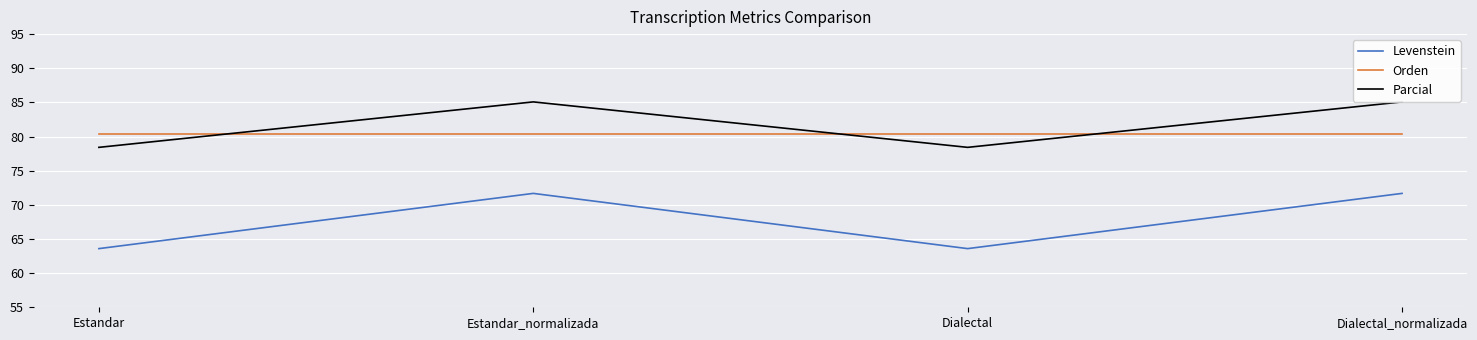

True or false: Levenstein and Orden intersect in this chart.

False